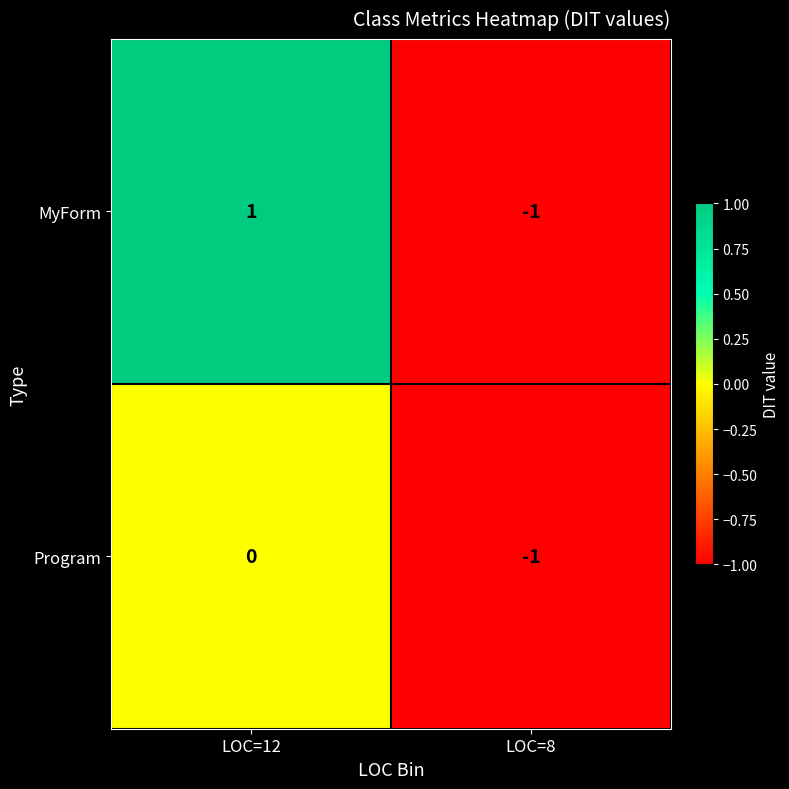

At which category does the chart reach its minimum across all series?

LOC=8